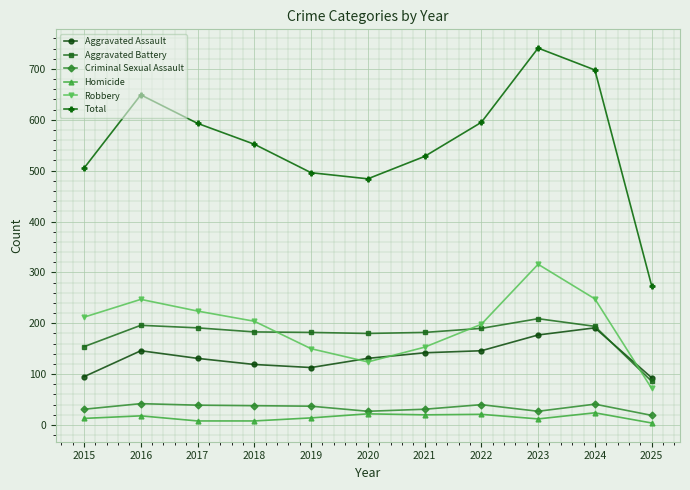

What is the value of the Aggravated Battery point at the 9th from the left?

209